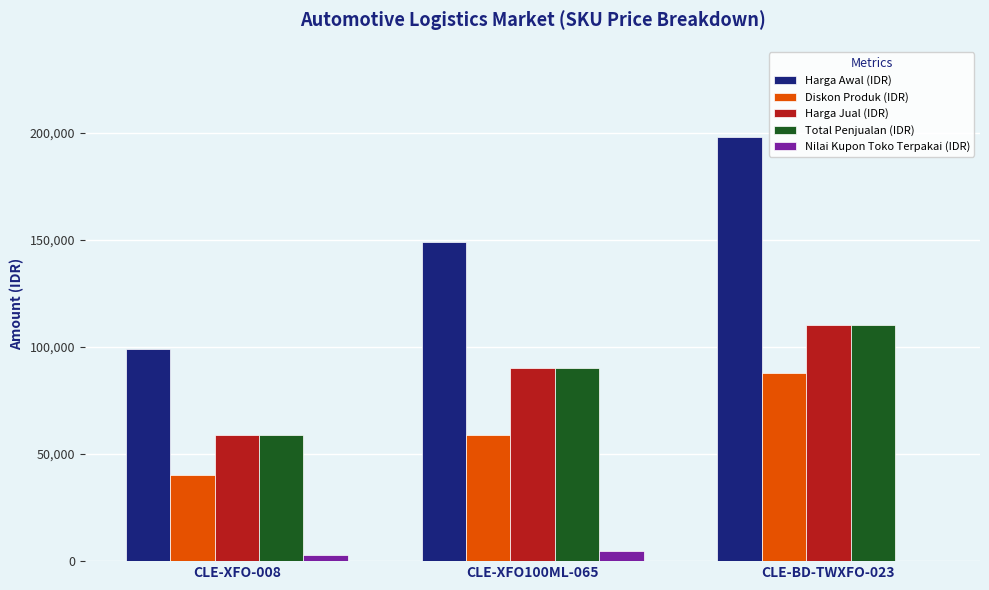

True or false: Harga Awal (IDR) has a value of 260596 at CLE-BD-TWXFO-023.

False